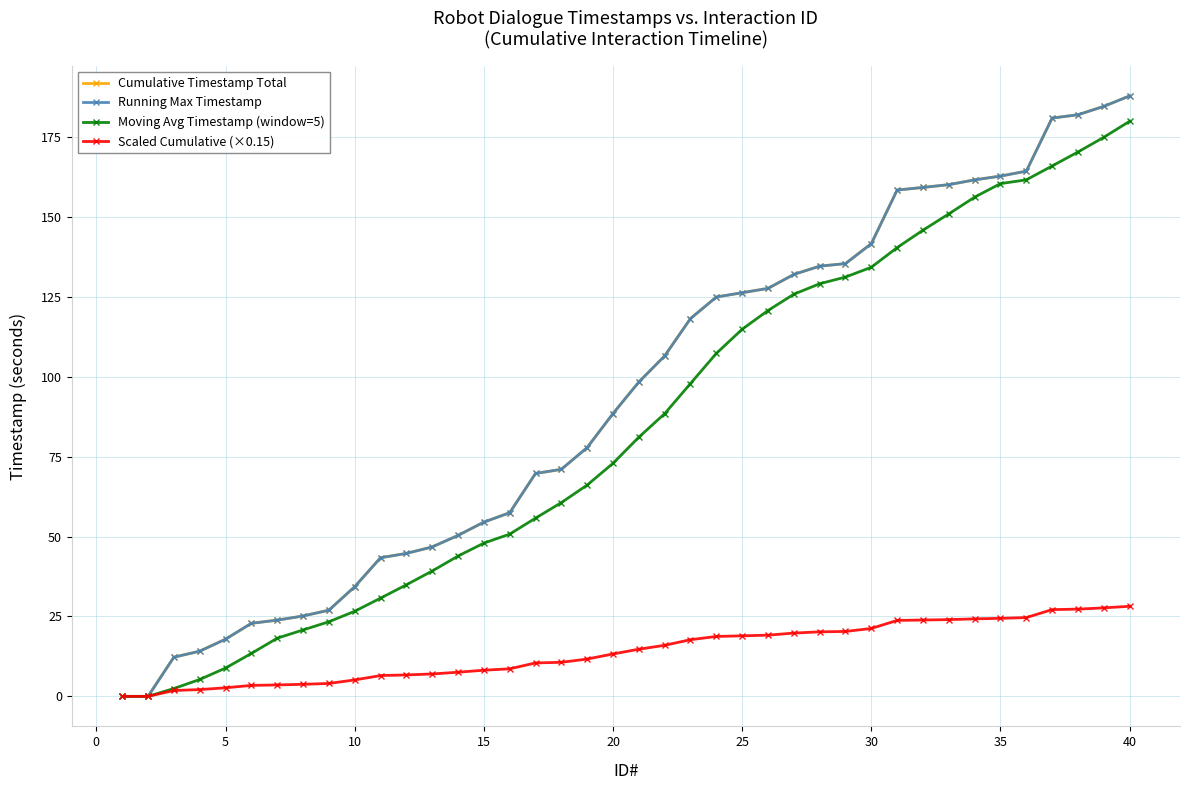

What is the difference between the maximum and minimum values in the Running Max Timestamp series?

187.9